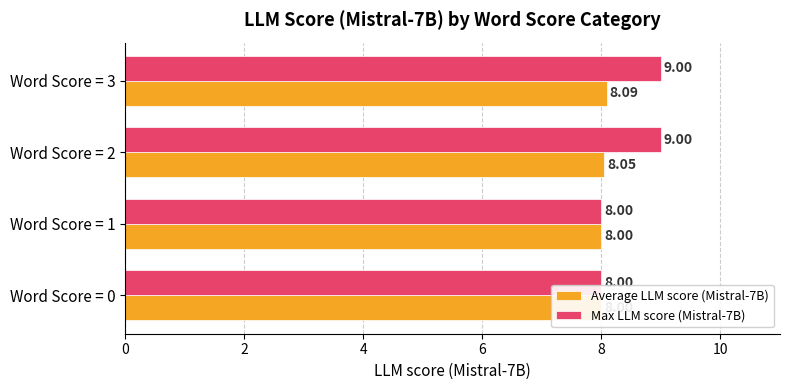

True or false: Average LLM score (Mistral-7B) has a value of 13.6 at Word Score = 1.

False